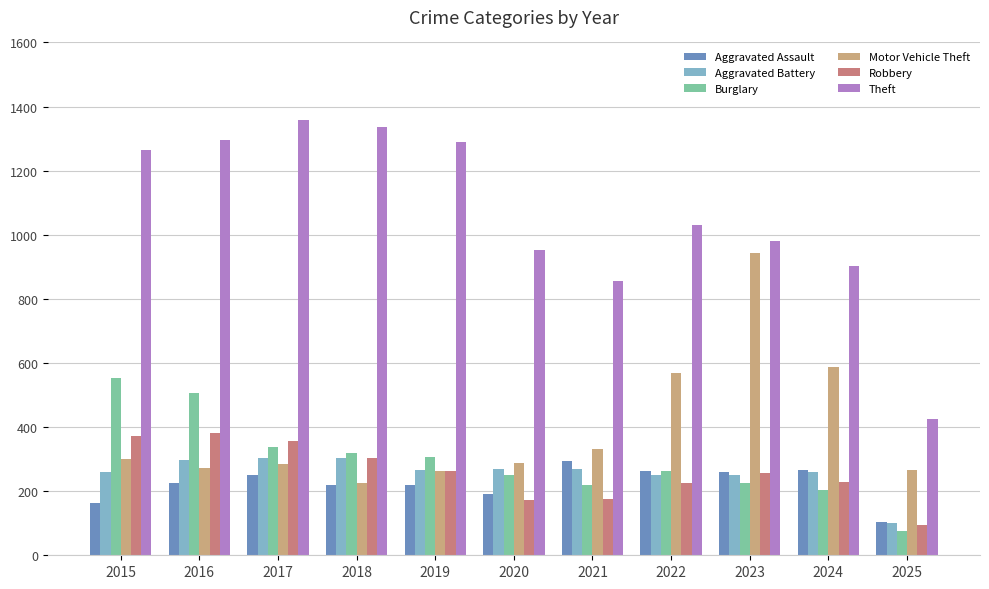

What is the approximate value of Burglary at 2023?

225